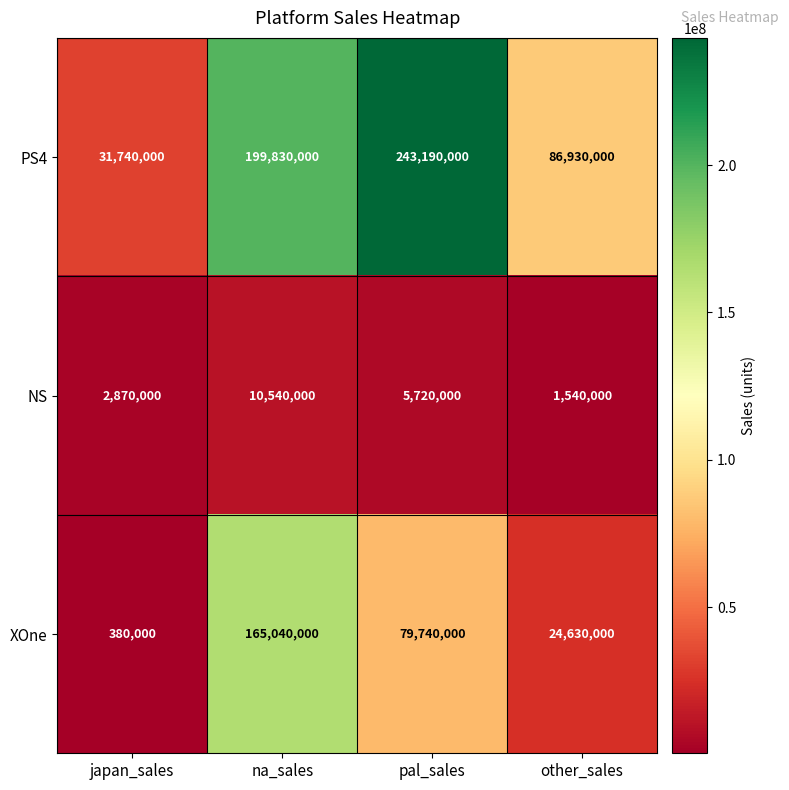

Where is PS4 nearest to the value 137465000?

other_sales